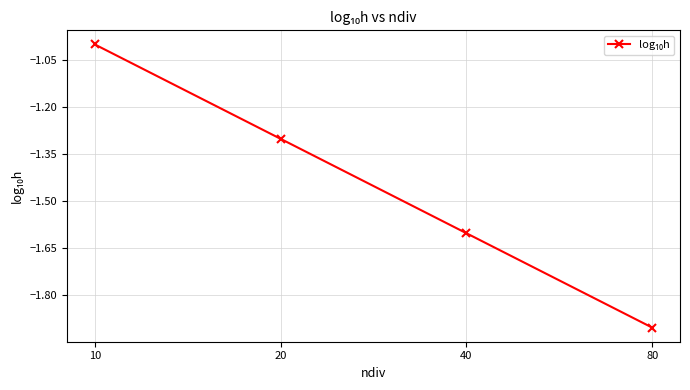

Reading left to right, what are all the values shown in this chart?

10=-1.0	20=-1.3	40=-1.6	80=-1.9